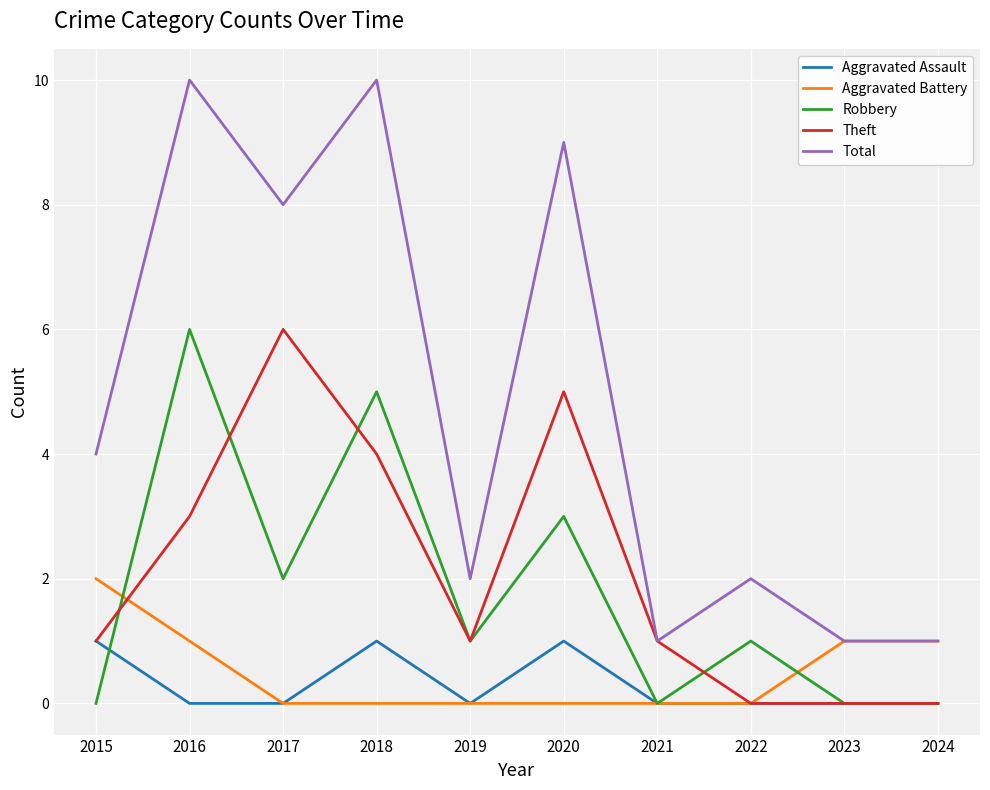

The value of Total at 2019 is 2. True or false?

True